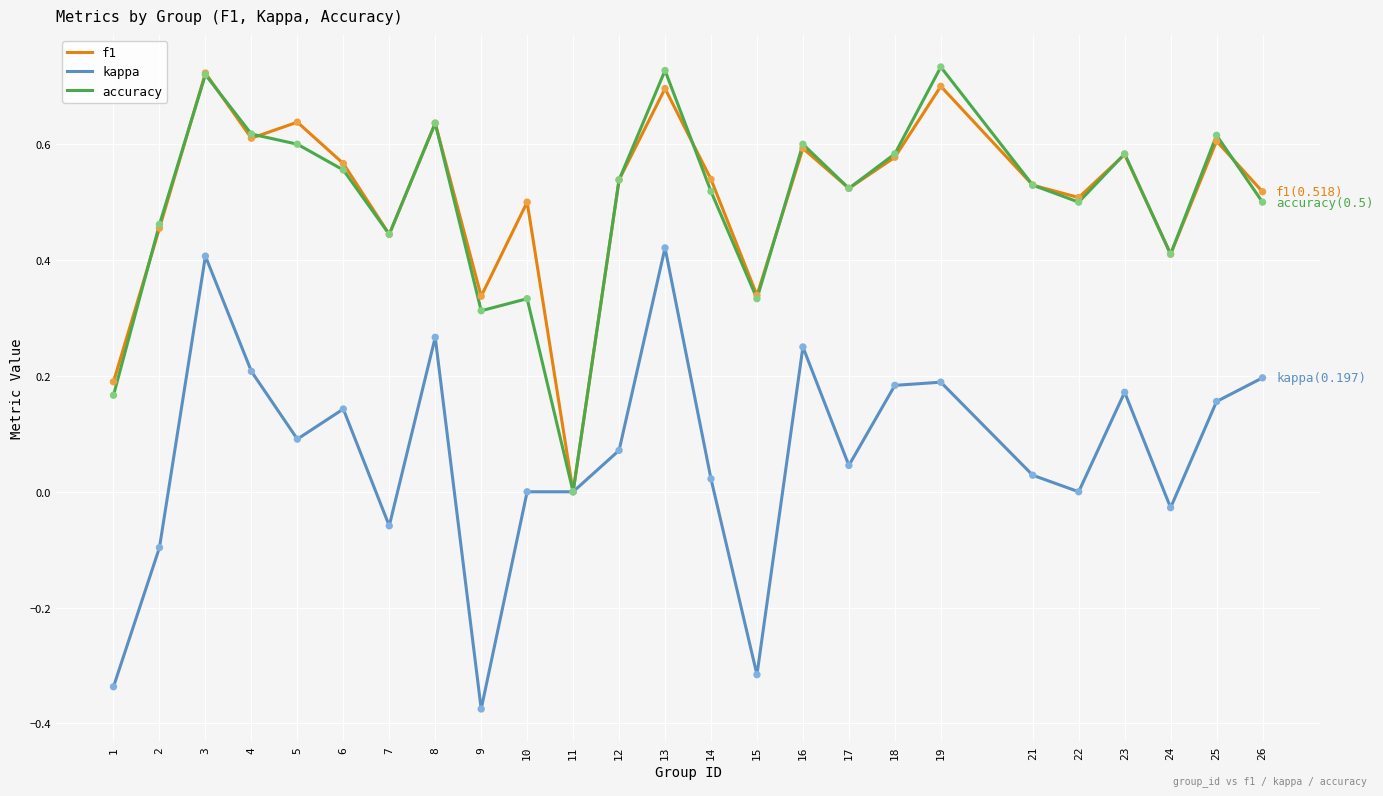

Which series has the widest spread of values?

kappa